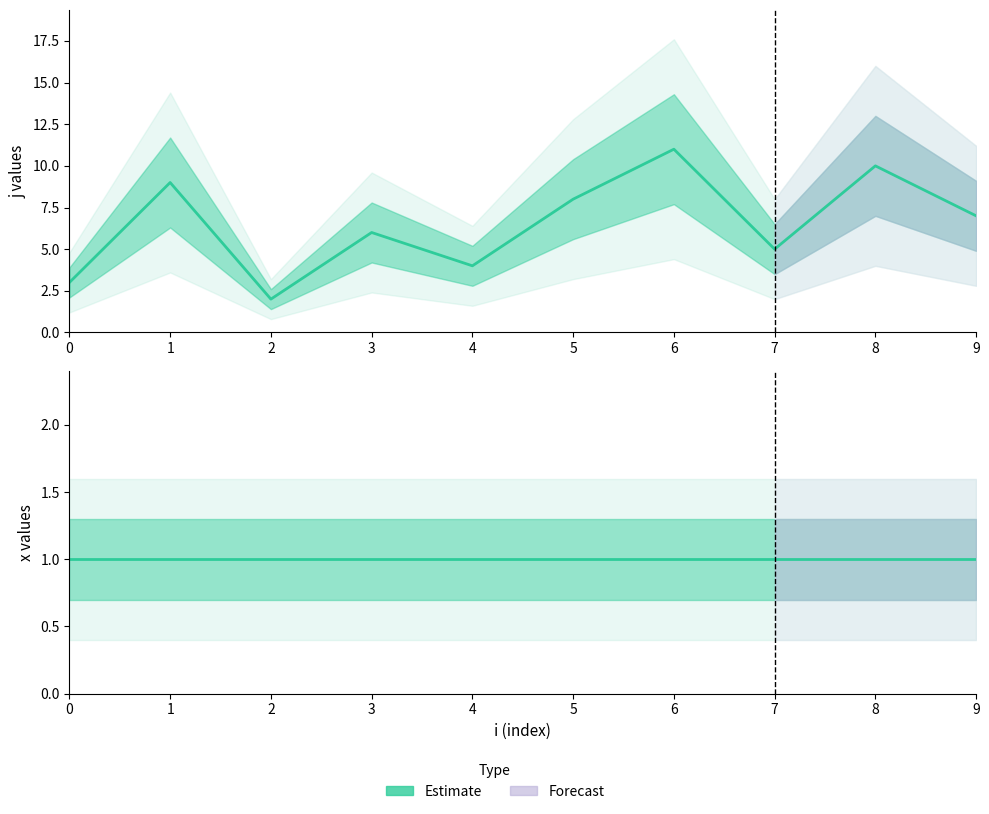

The j (Estimate) series shows 8 at 5. True or false?

True